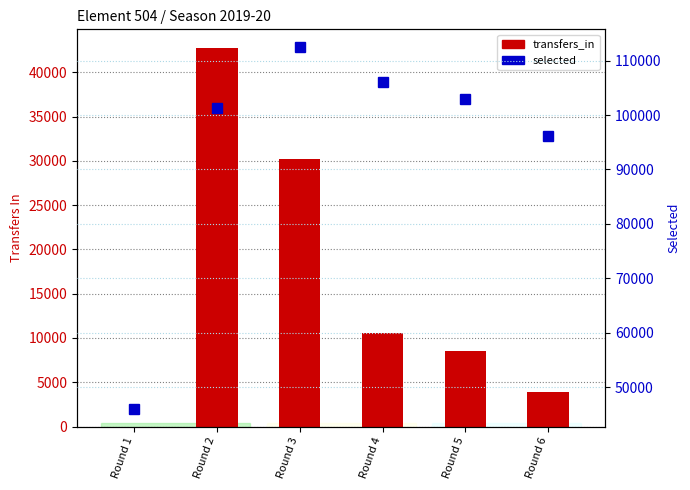

Which label corresponds to the largest value in the chart?

Round 3